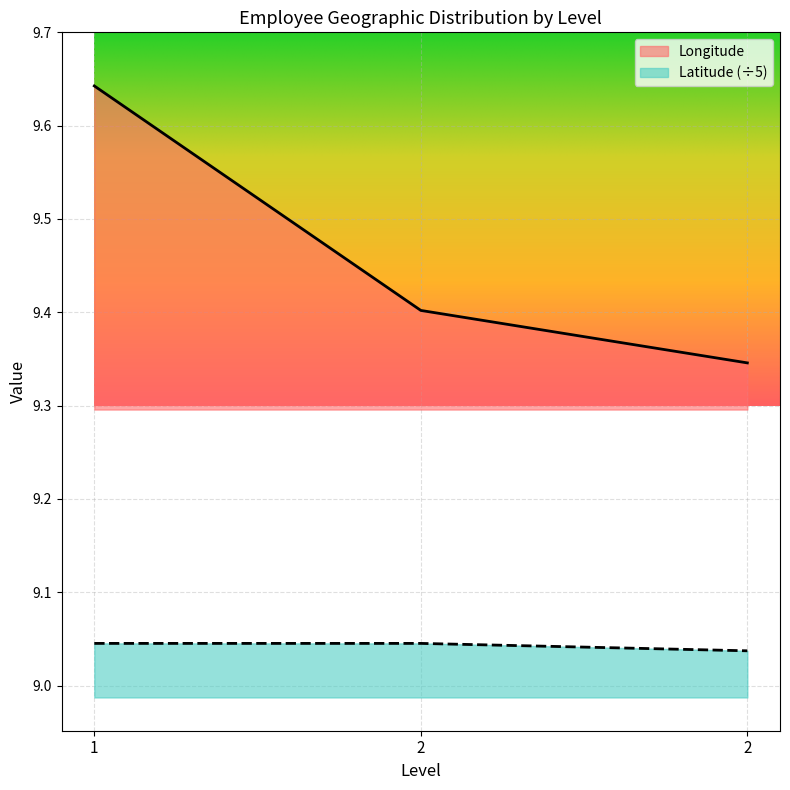

At which category is the sum across all series the highest?

1